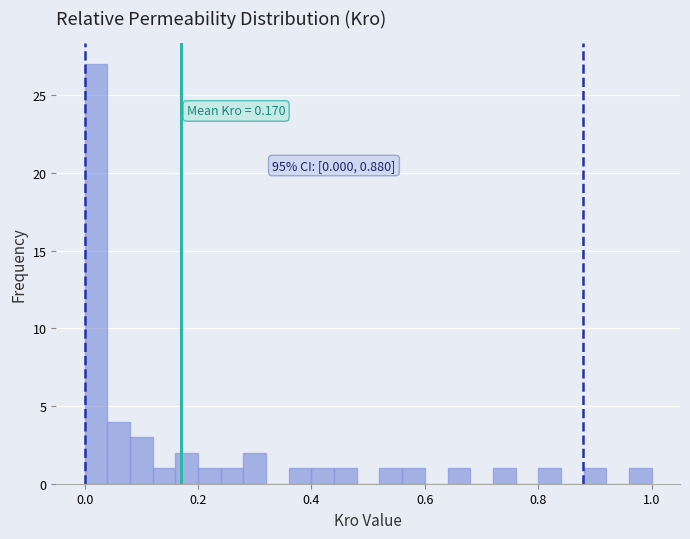

Read against the x-axis, roughly where is the centre of the tallest bar?

0.02